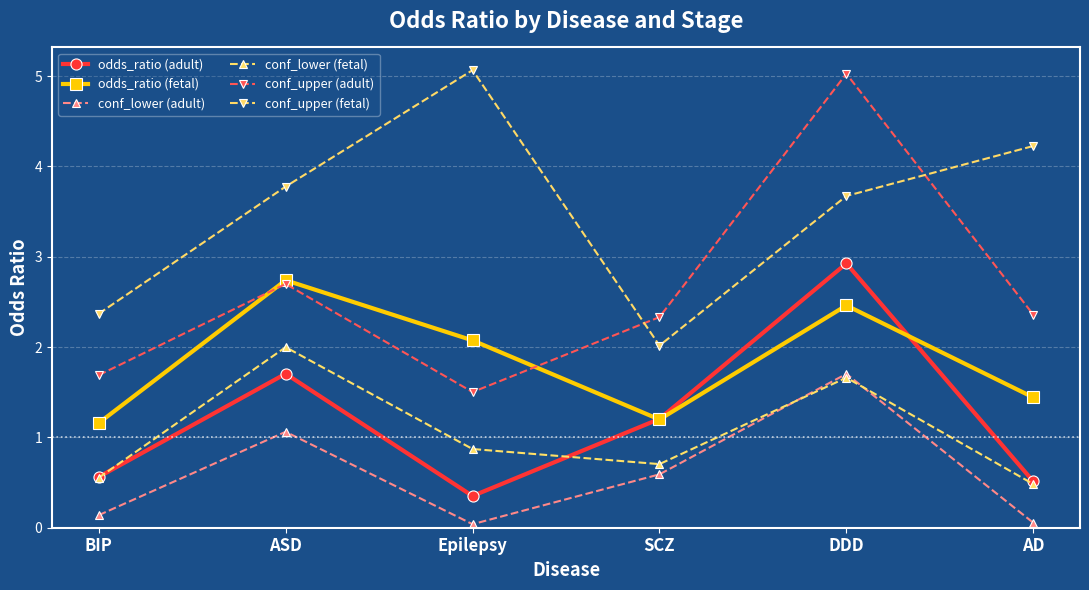

Which category has the highest value in the conf_upper (adult) series?

DDD